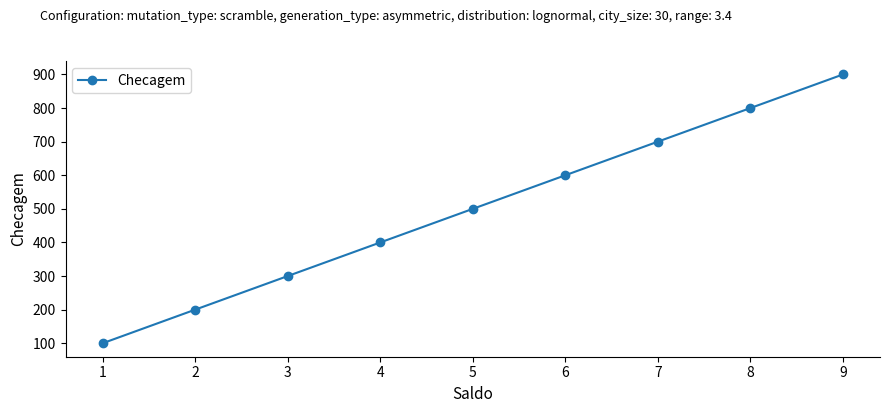

What is the change in value from 6 to 7?

+100